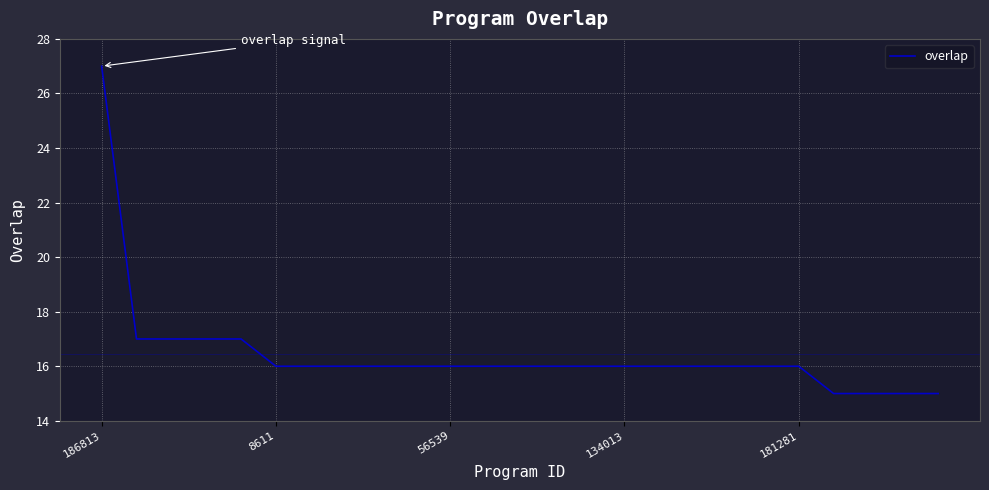

What is the greatest value displayed?

27